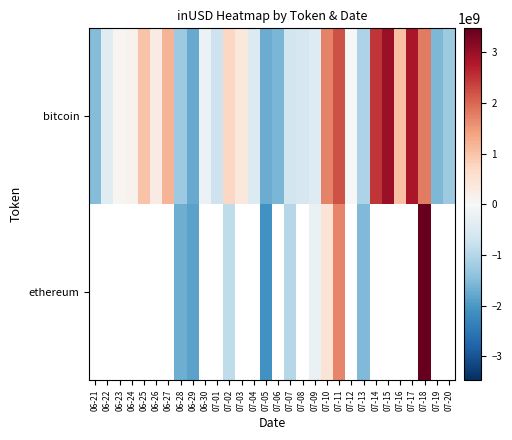

Rank the series at 06-23 from lowest to highest value.

bitcoin, ethereum